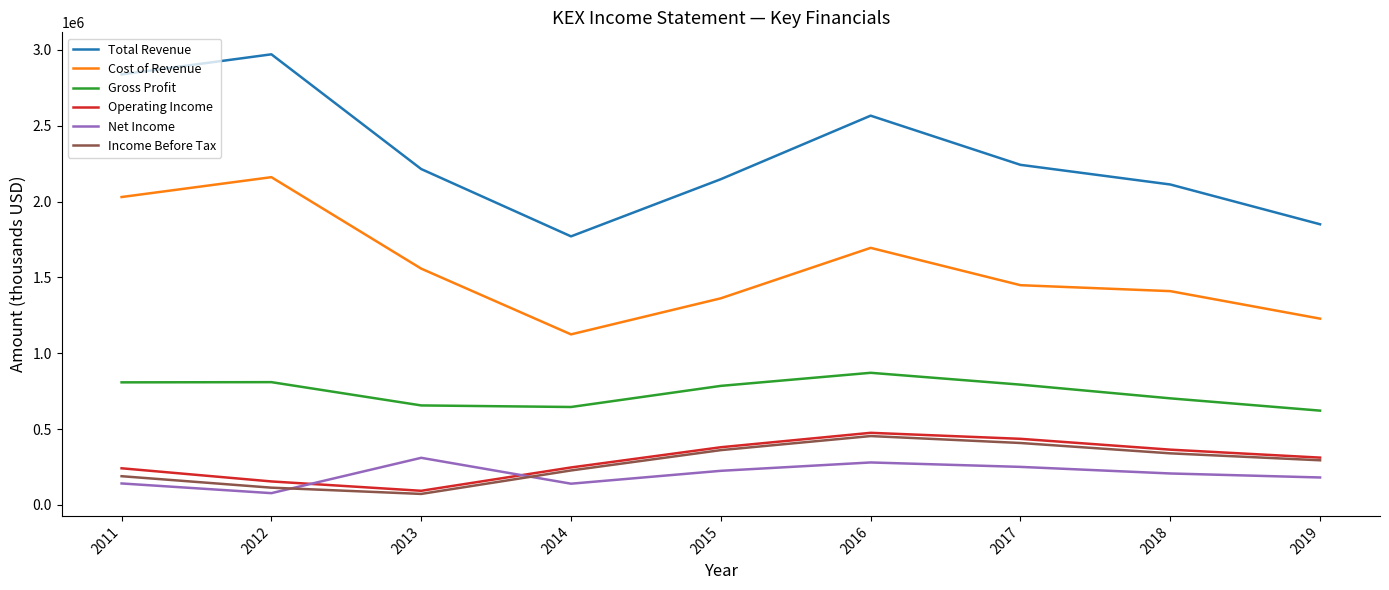

True or false: Gross Profit and Income Before Tax cross at least once.

False